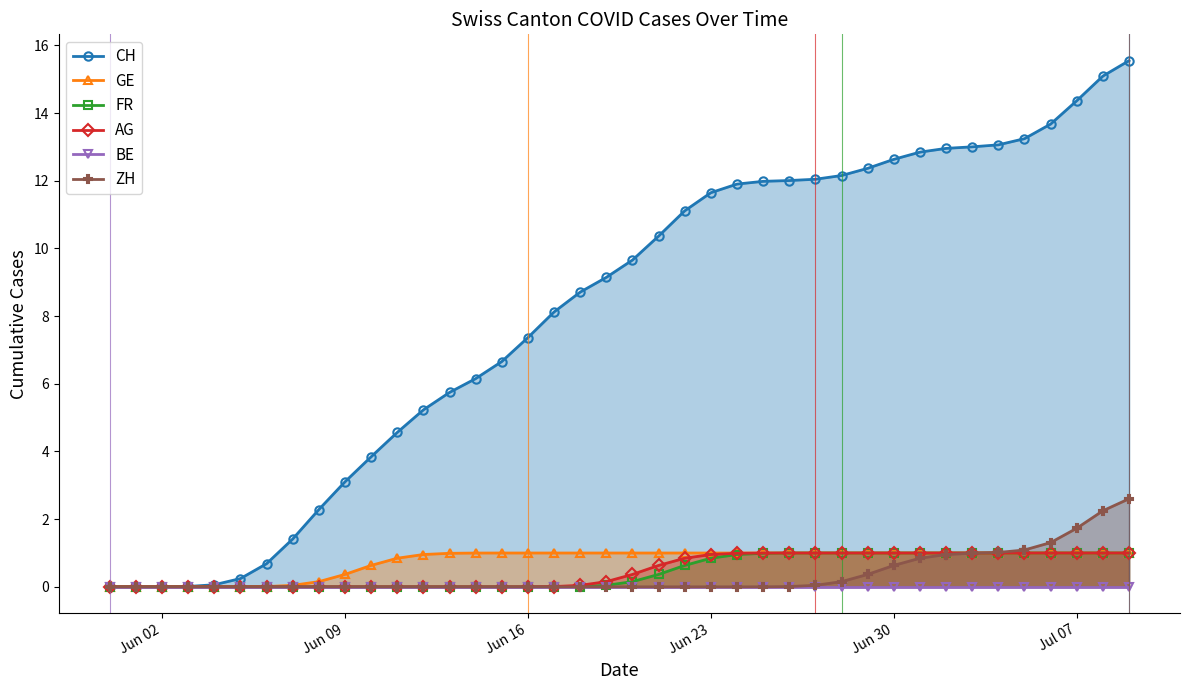

What is the value of the AG point at the 24th from the left?

1.0